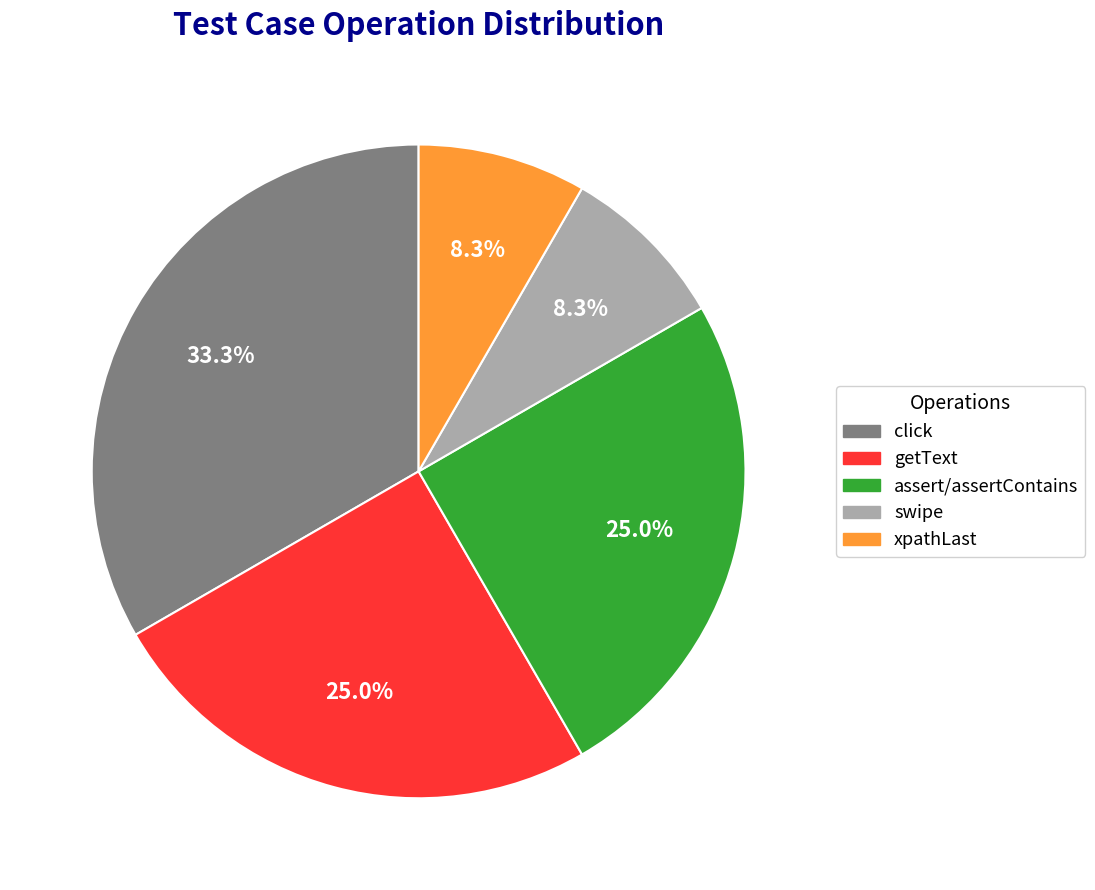

What is the largest slice in the pie chart?

click